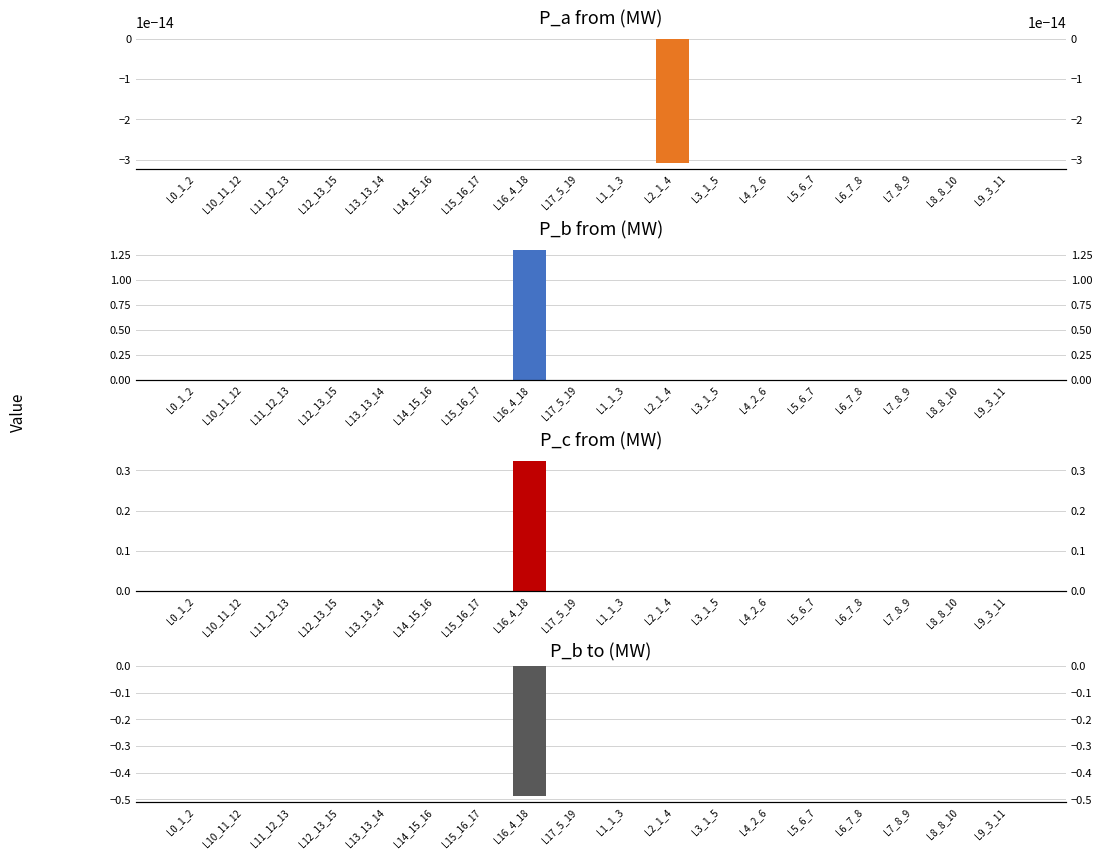

Between L15_16_17 and L10_11_12, which is larger?

L10_11_12